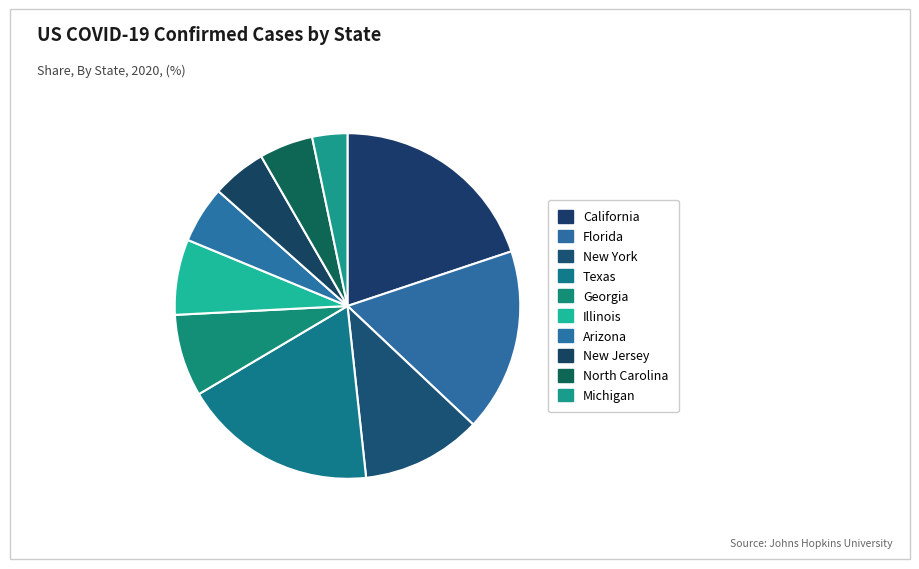

To the nearest percent, what percentage of the pie is Georgia?

8%